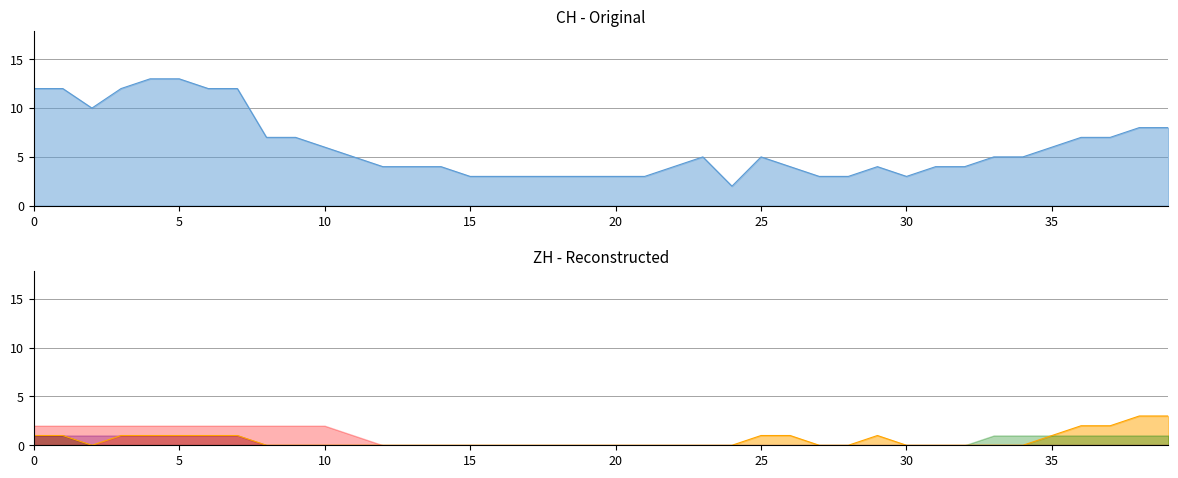

True or false: CH_line has more than 1 points higher than both neighbors.

True